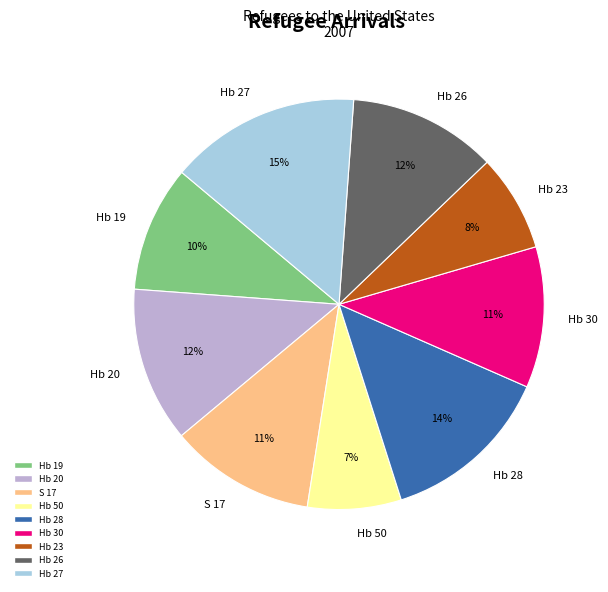

Which category has the biggest portion of the pie?

Hb 27